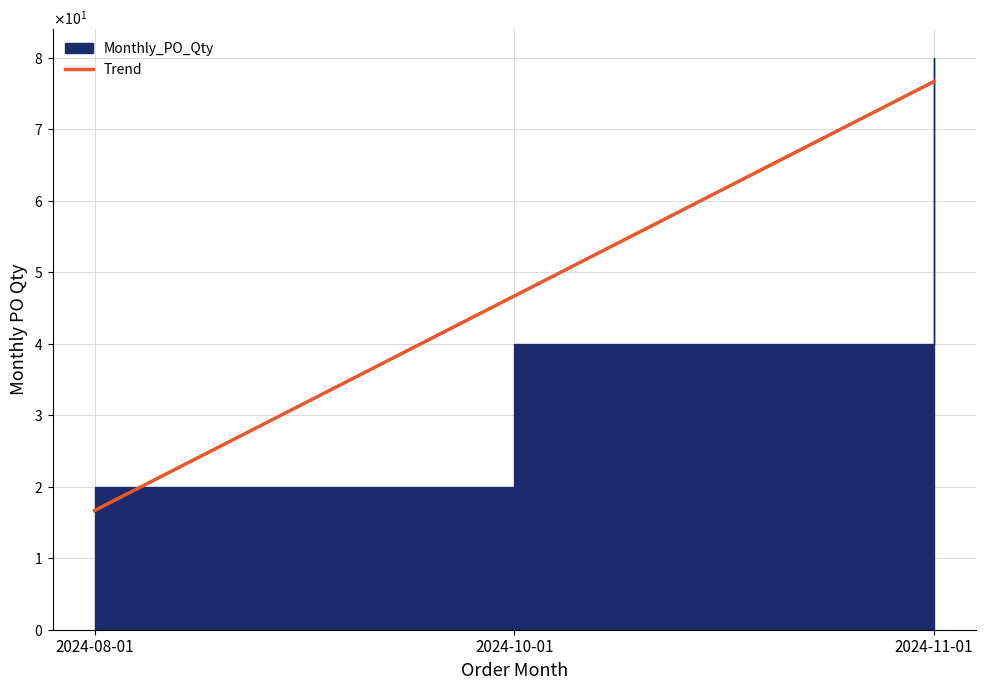

Reading left to right, extract all data points from this chart.

20	40	80